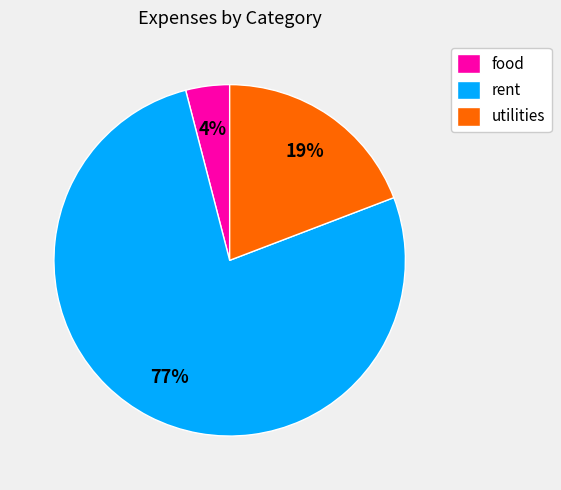

Is there a majority slice in this chart?

Yes